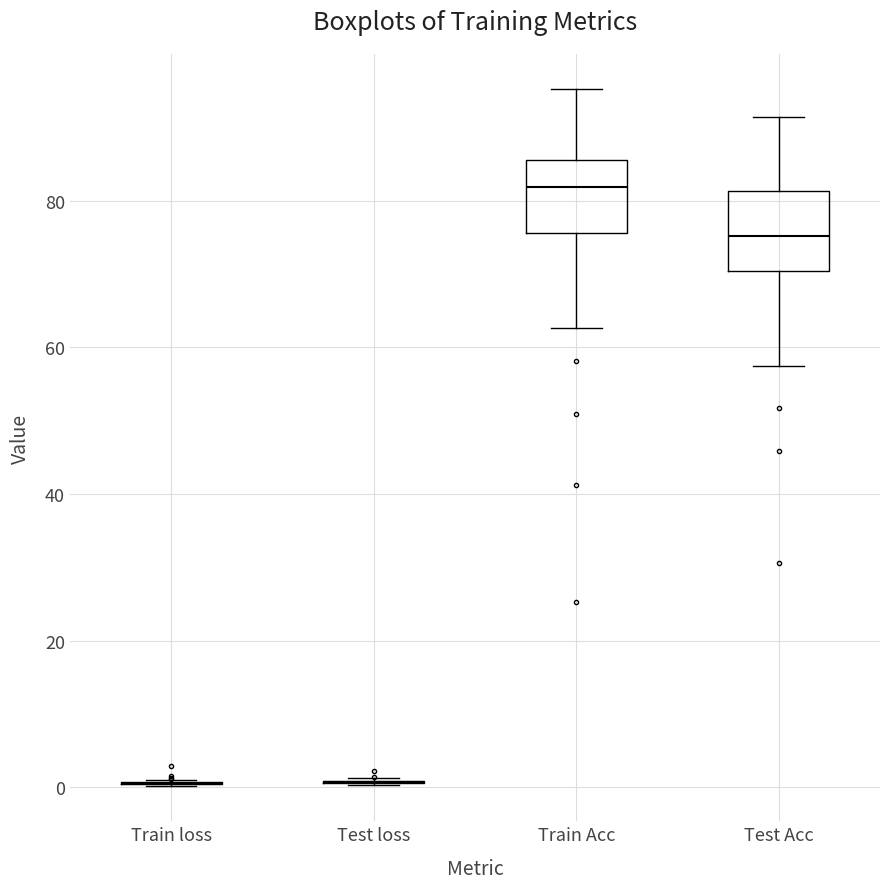

Reading left to right, transcribe this box plot: for each box, give where its median line is, the range the box spans, and where its two whiskers end, as read against the y-axis. The values are not printed on the chart, so give them approximately, as read against the axis.

Train loss: box collapsed to a line at 0, whiskers 0 to 2
Test loss: box collapsed to a line at 0, whiskers 0 to 2
Train Acc: median 82, box 76 to 86, whiskers 62 to 96
Test Acc: median 76, box 70 to 82, whiskers 58 to 92